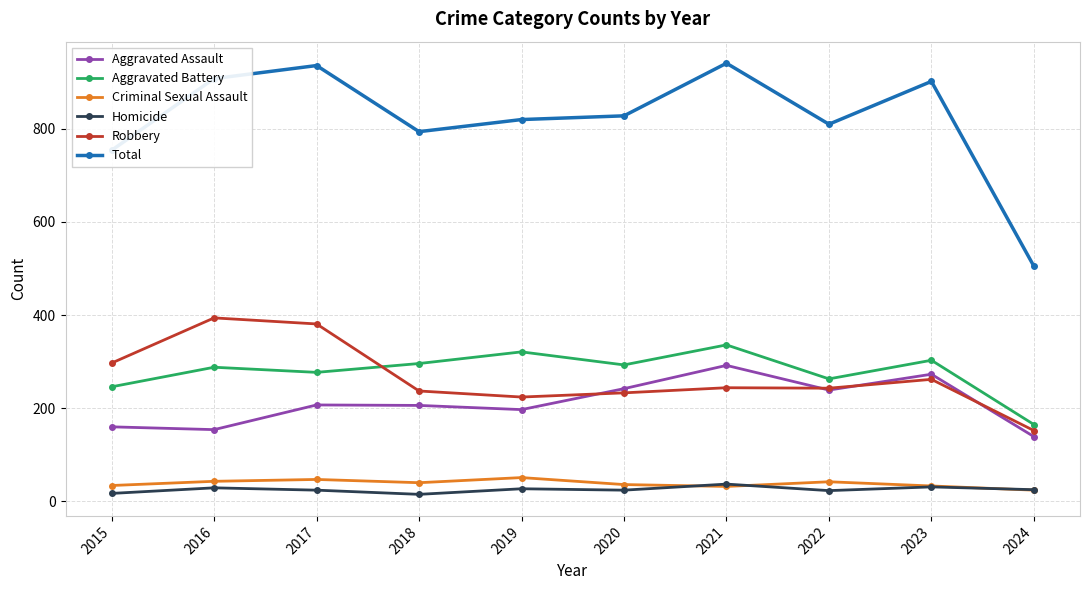

What is the total value across all series at 2024?

1010